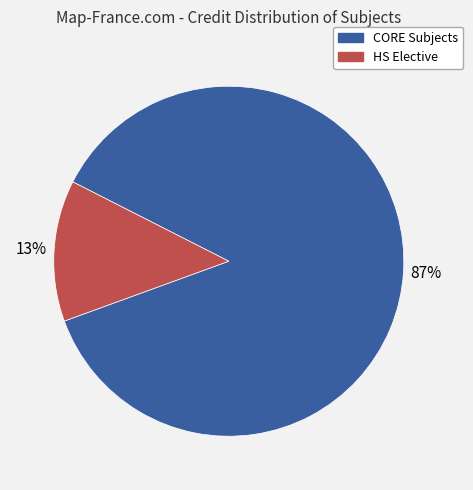

To the nearest percent, what is the difference between the largest and smallest slice percentages?

74%